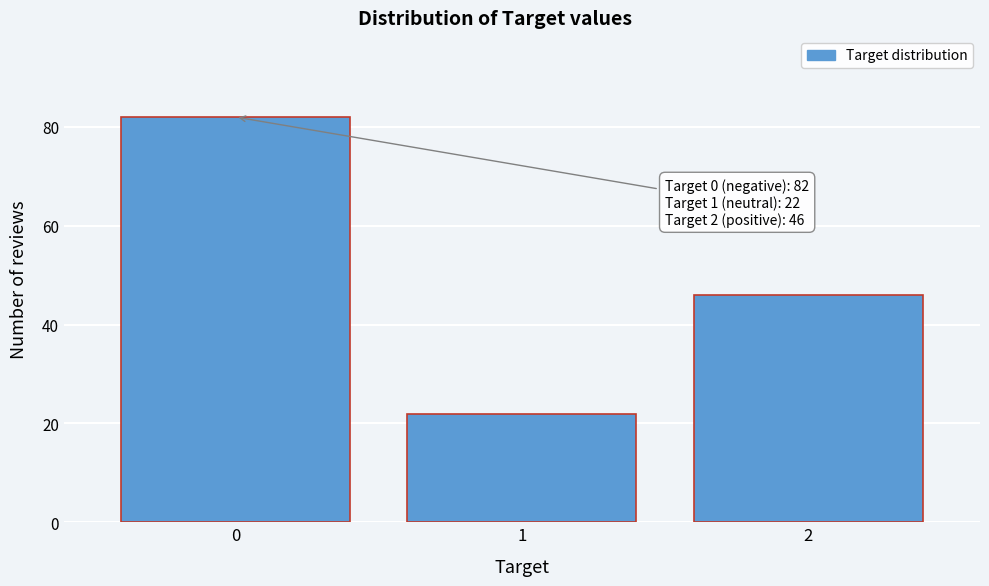

Reading right to left, what are all the values shown in this chart?

2=46	1=22	0=82